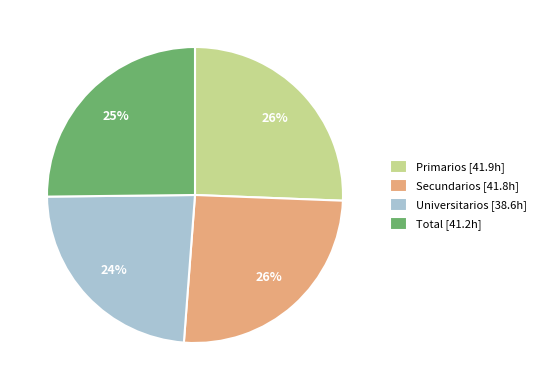

Does Total [41.2h] represent more than half of the total?

No